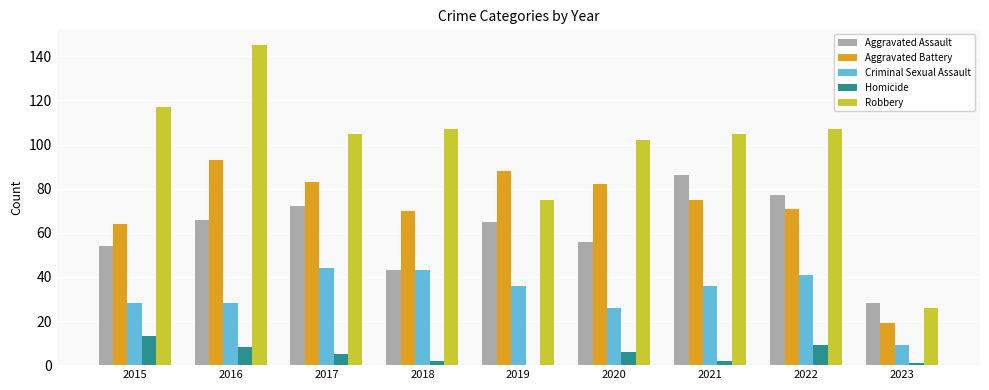

What is the maximum value shown in the chart?

145